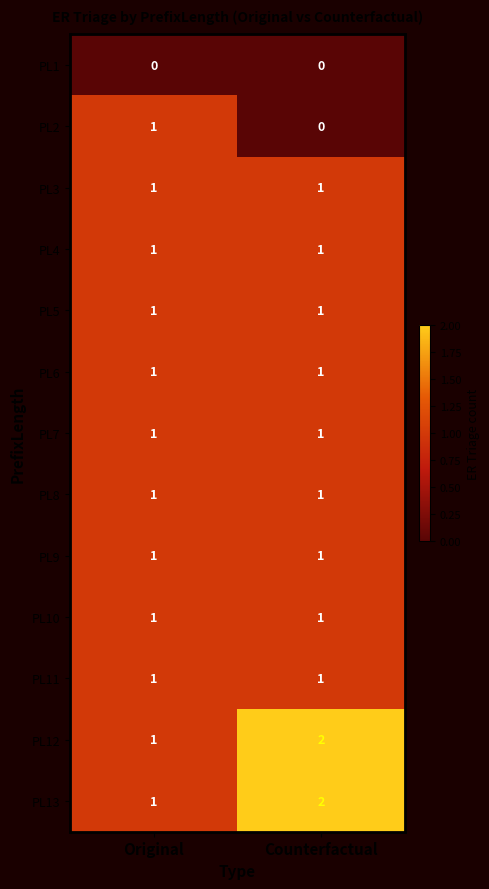

List the labels in order of PL13 value, smallest first.

Original, Counterfactual